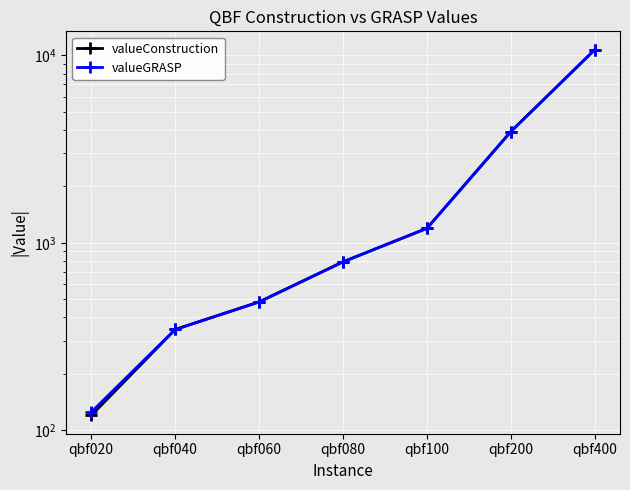

What is the approximate value of valueConstruction at qbf200?

3927